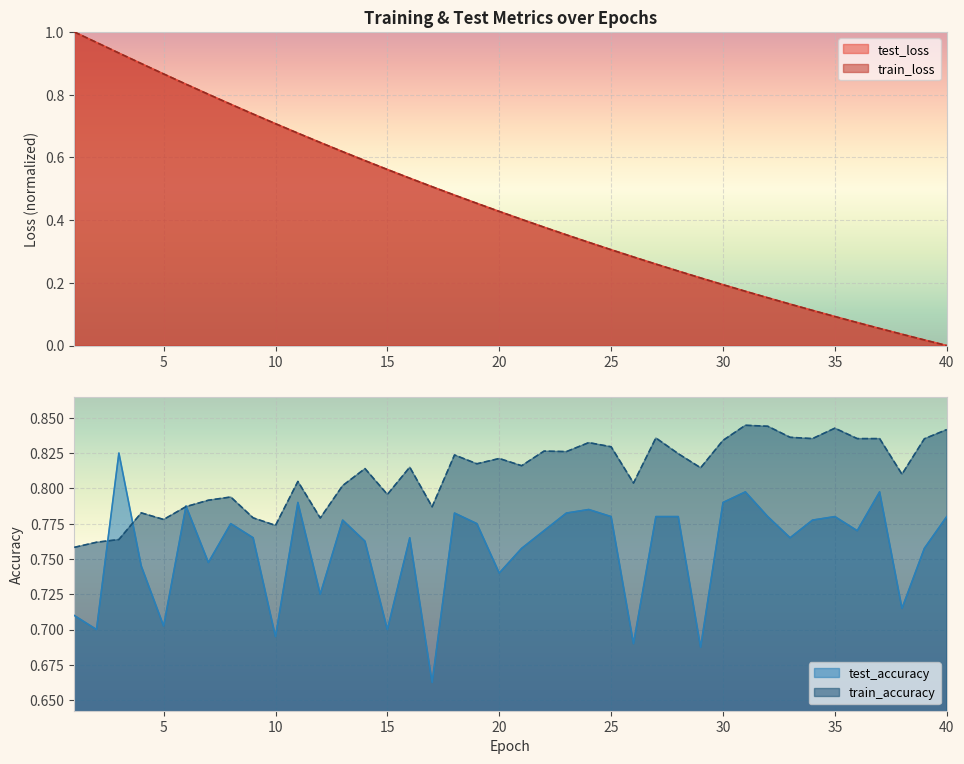

What are all the series names shown in the legend?

test_loss, train_loss, test_accuracy, train_accuracy